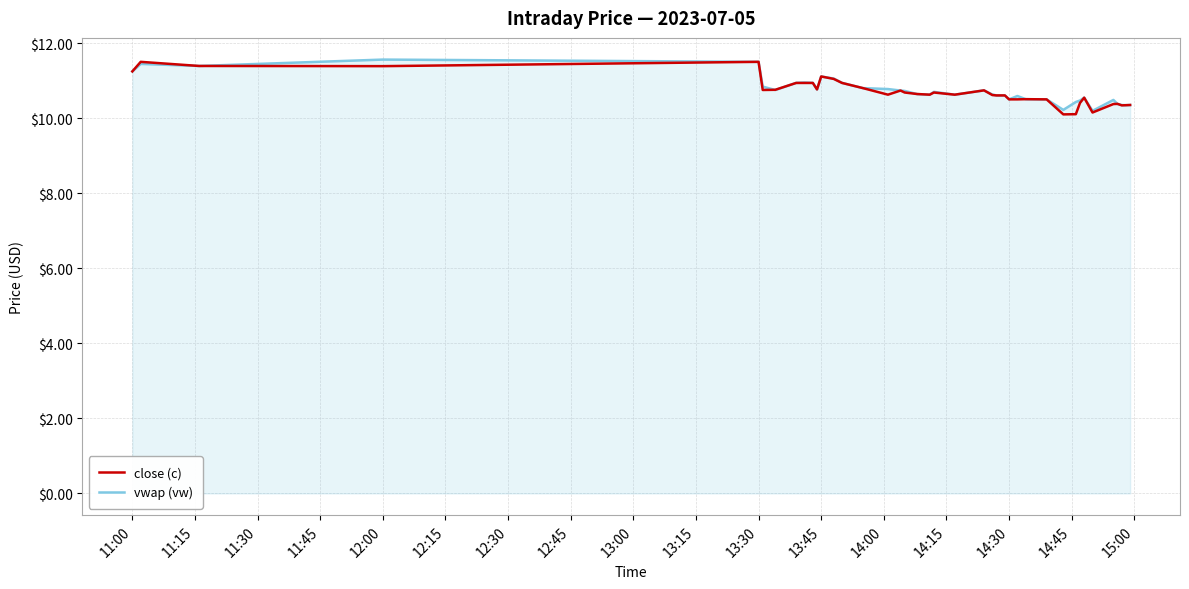

What is the smallest value displayed?

10.1